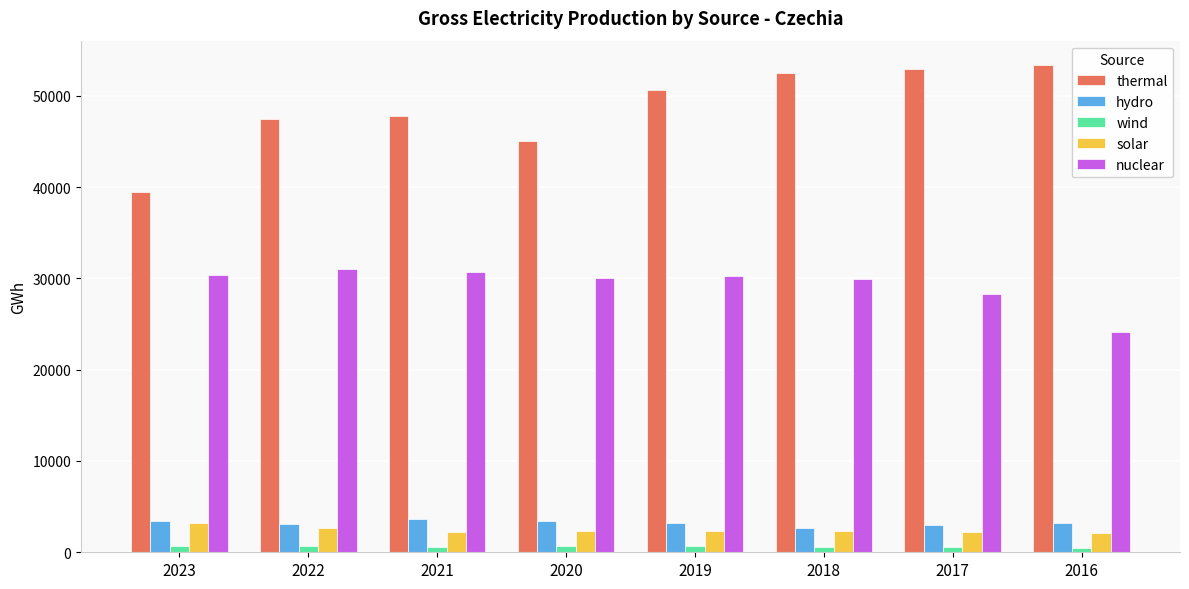

Is it true that nuclear equals 41113.7 at 2019?

False